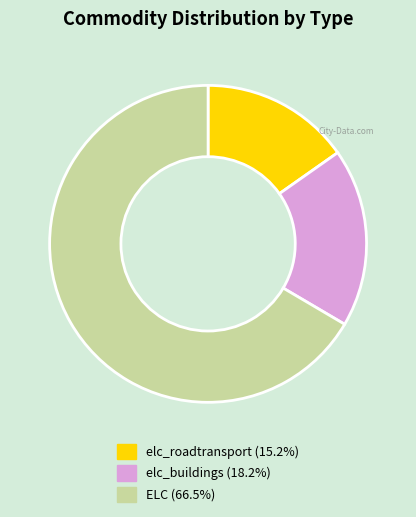

Is there any slice that represents more than half of the pie?

Yes